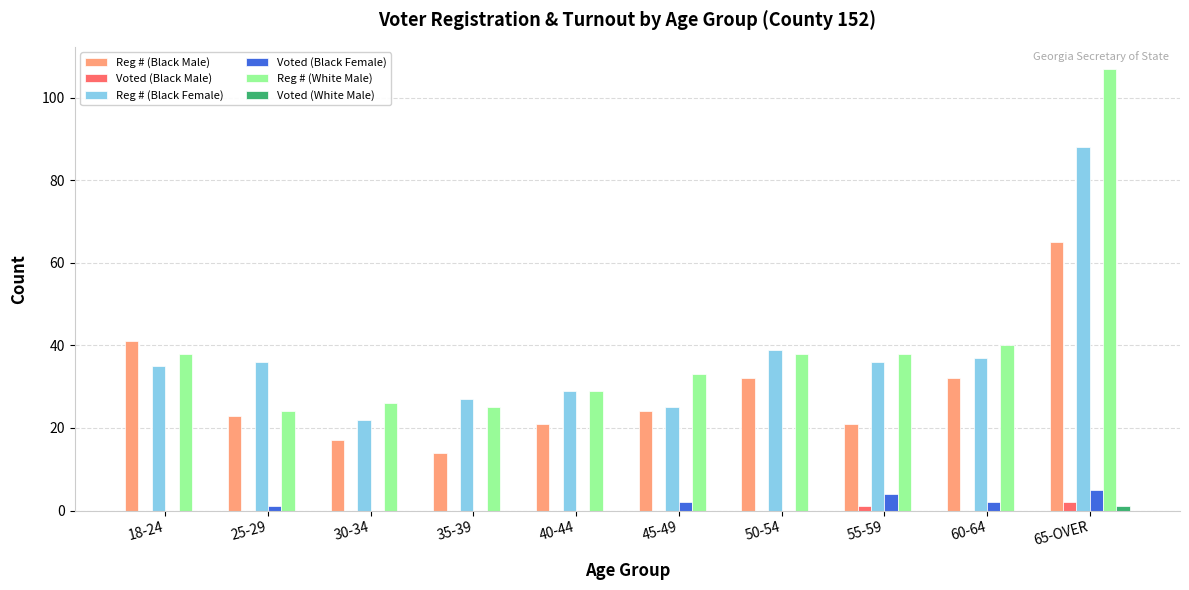

Is the value of Reg # (White Male) at 65-OVER greater than the value of Reg # (Black Male) at 45-49?

Yes